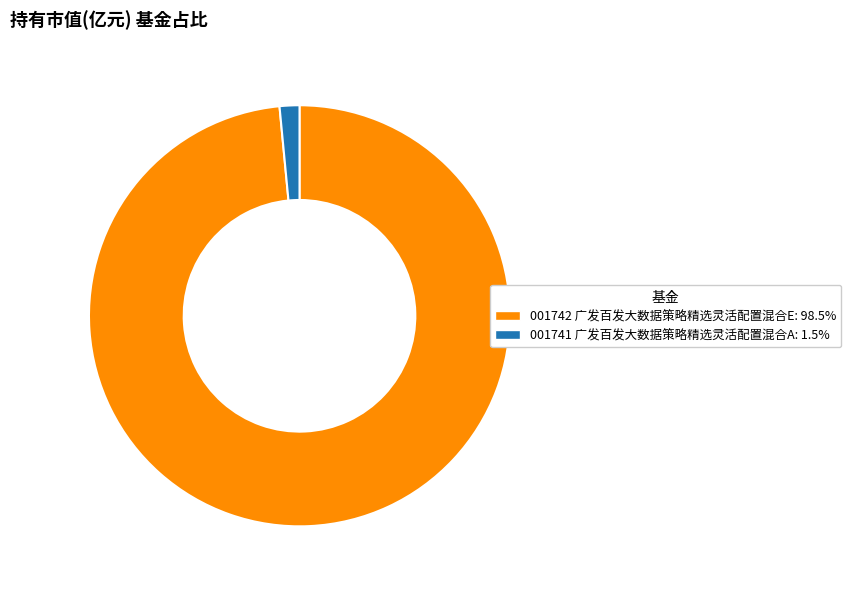

Is there any slice that represents more than half of the pie?

Yes